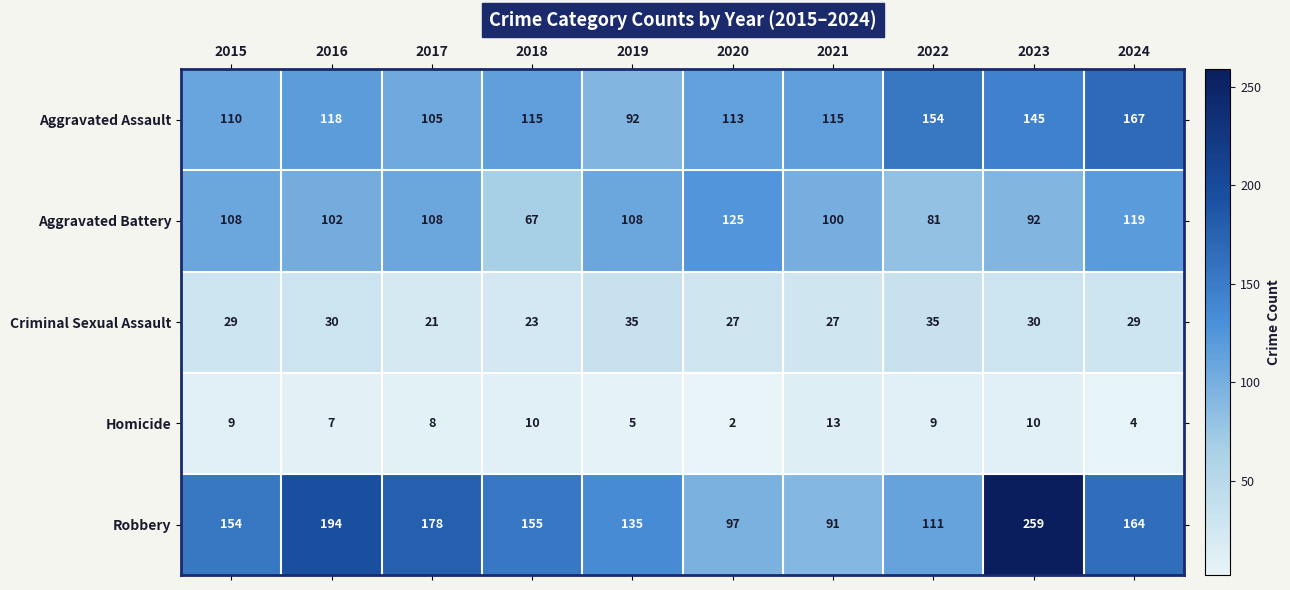

At which category is the sum across all series the highest?

2023